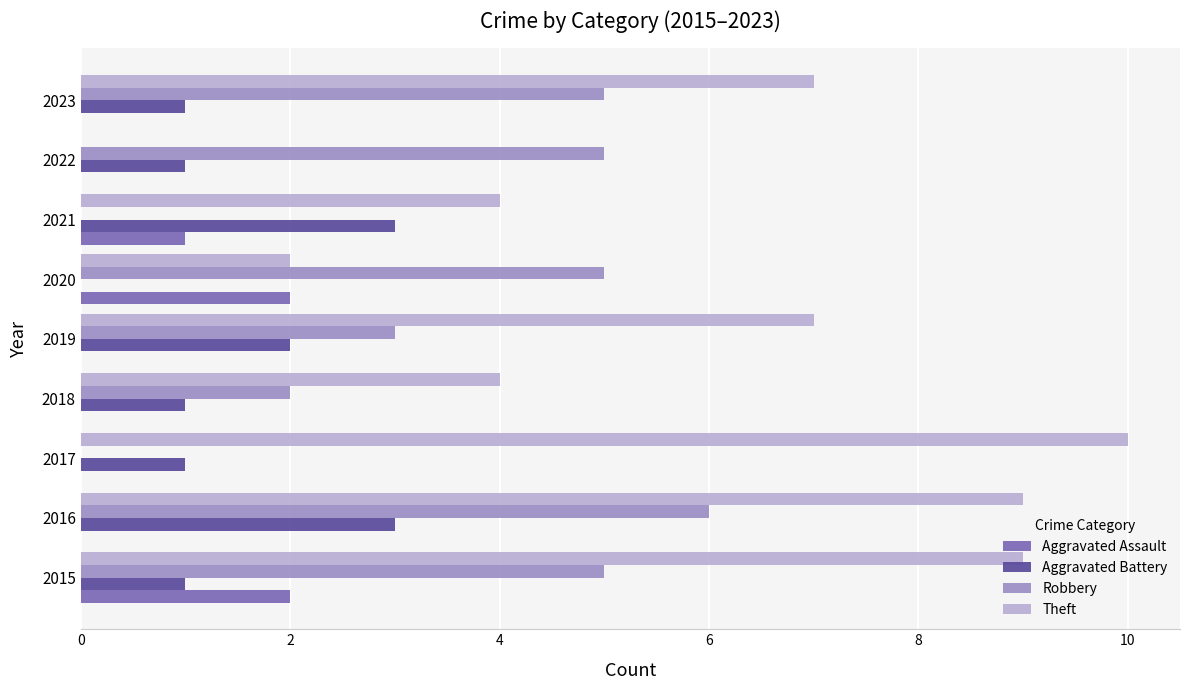

Read the Theft value at 2019.

7